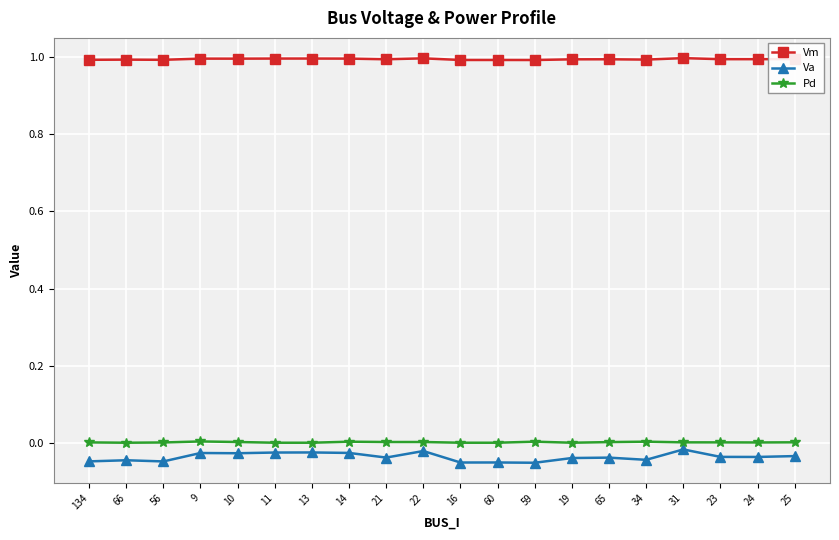

True or false: Va and Pd cross at least once.

False